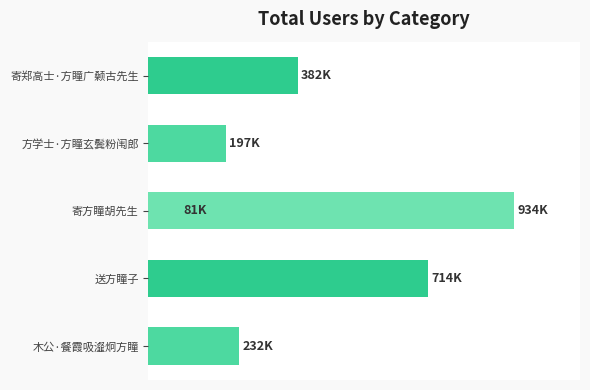

Reading left to right, what are all the values shown in this chart?

382266	197080	81098	713903	231874	933880